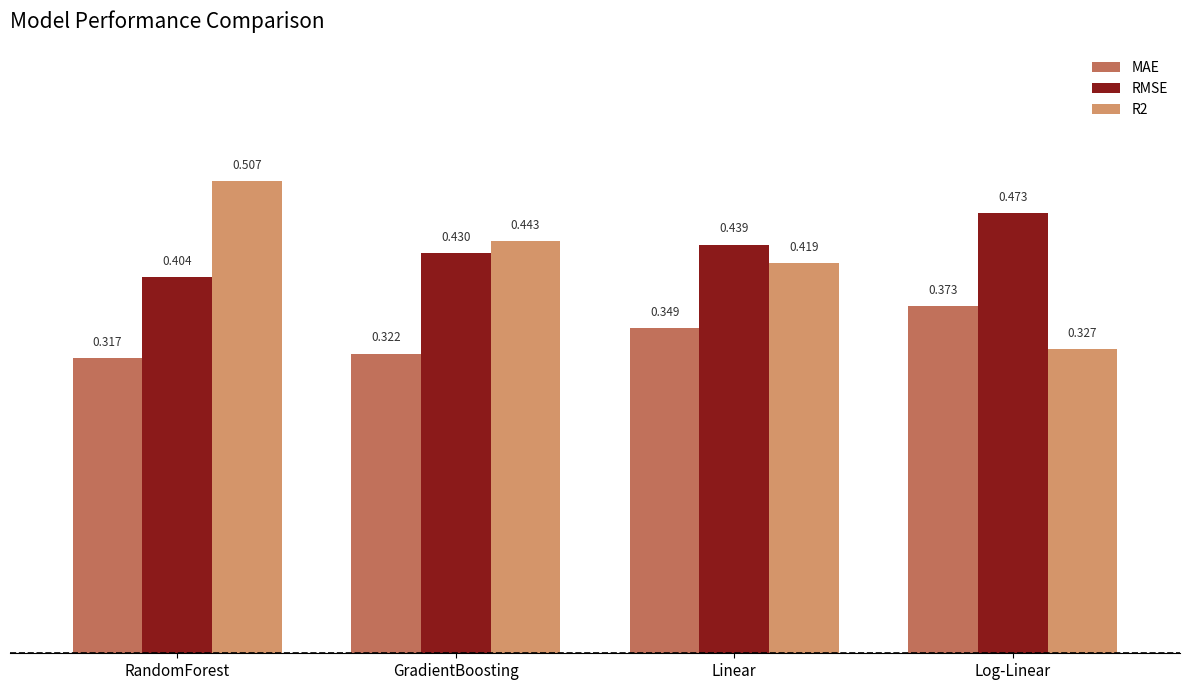

At which label is MAE closest to 0?

RandomForest